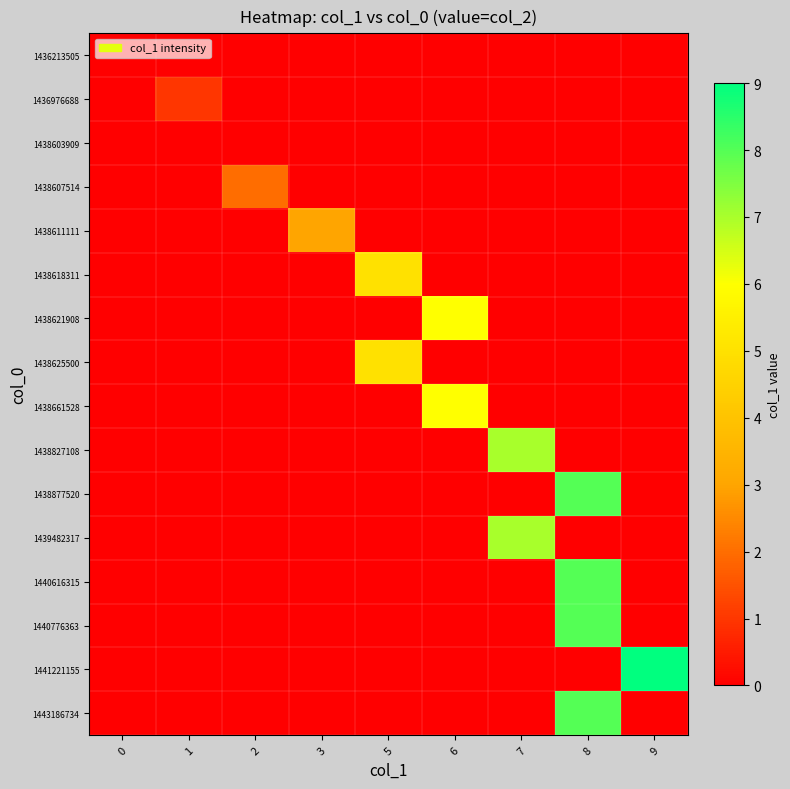

At which category is the sum across all series the highest?

8